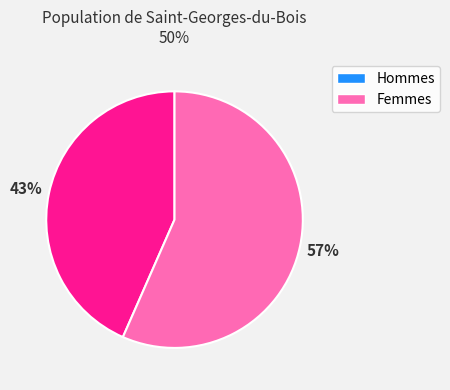

To the nearest percent, what is the average slice percentage?

50%